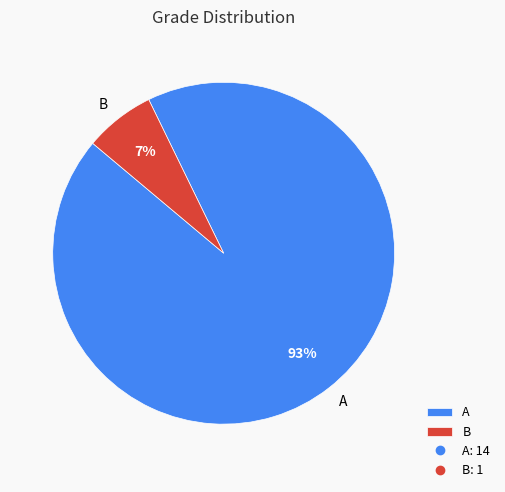

To the nearest percent, what portion does B represent?

7%